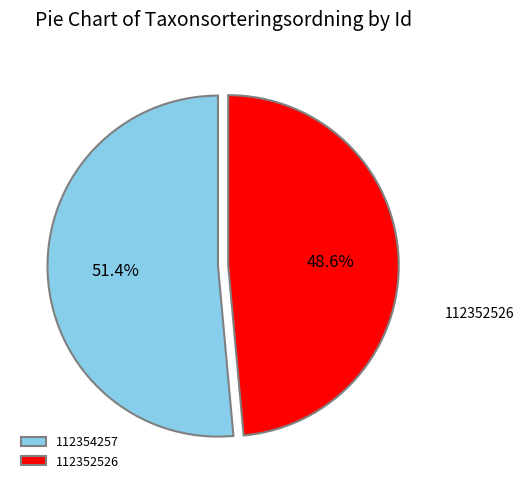

To the nearest percent, what percentage of the pie is 112354257?

51%